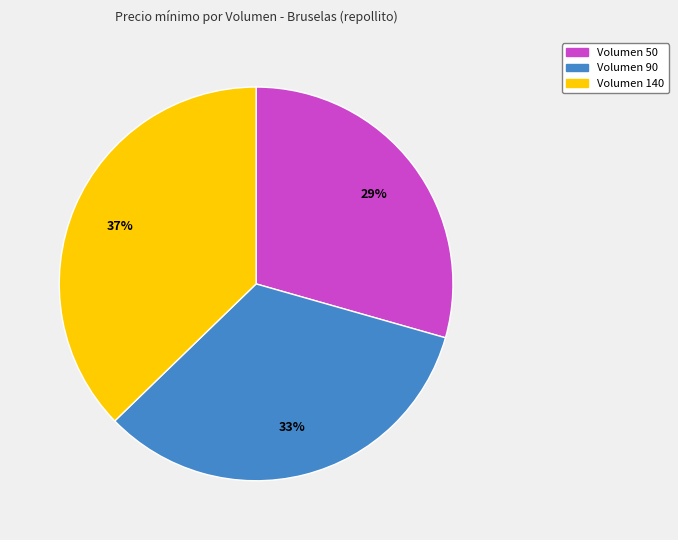

To the nearest percent, what is the difference between the largest and smallest slice percentages?

8%